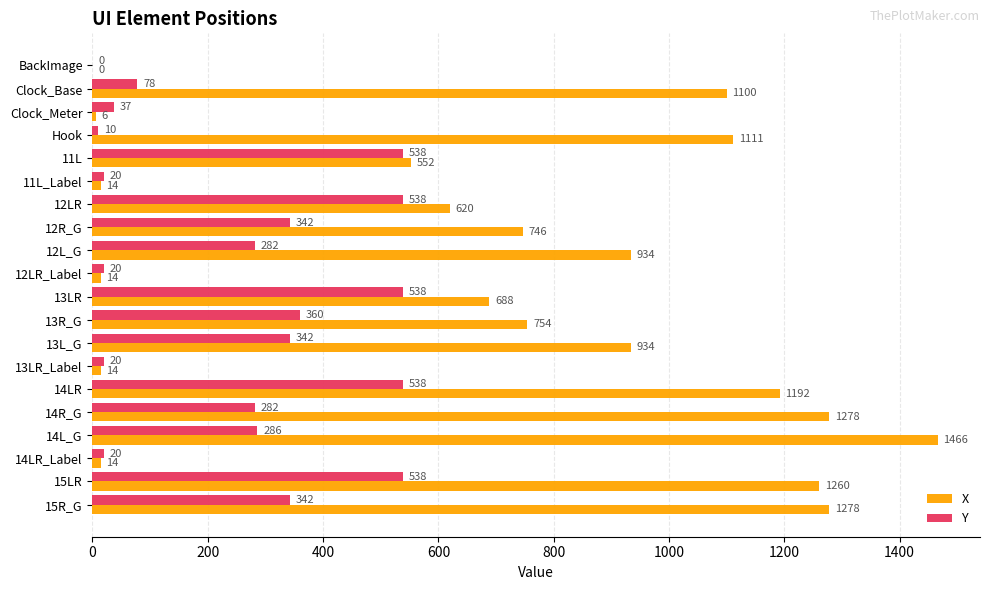

What is the total value across all series at 15LR?

1798